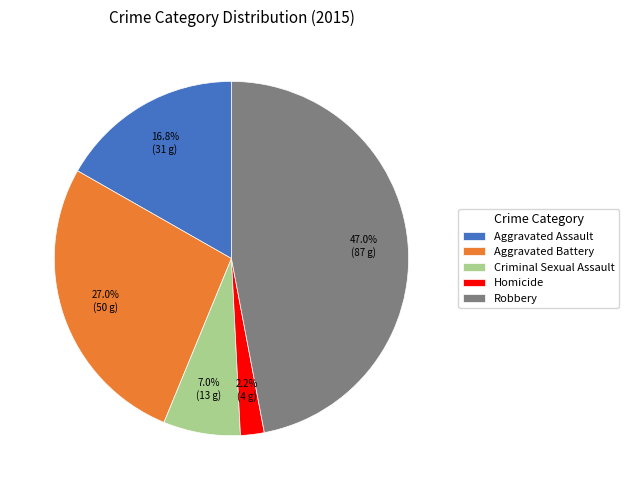

Count the number of slices in the pie.

5